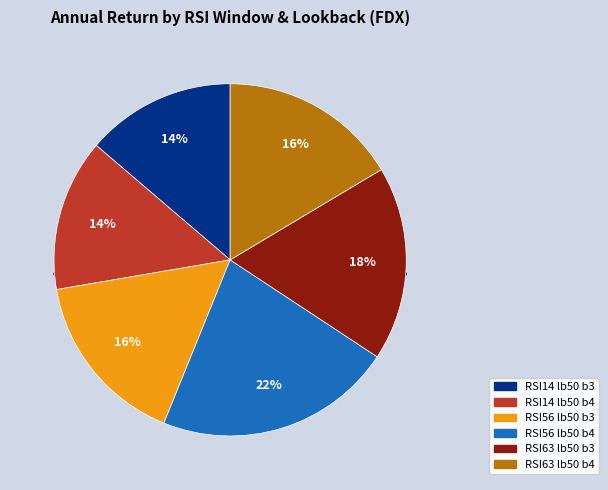

Which slice is the smallest?

janela_rsi=14,lookback=50,break=3